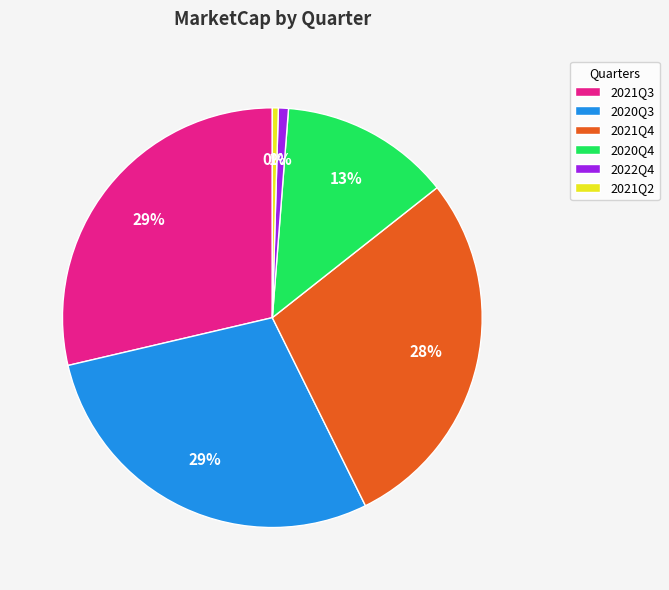

Do 2021Q3 and 2020Q3 together represent more than half of the pie?

Yes